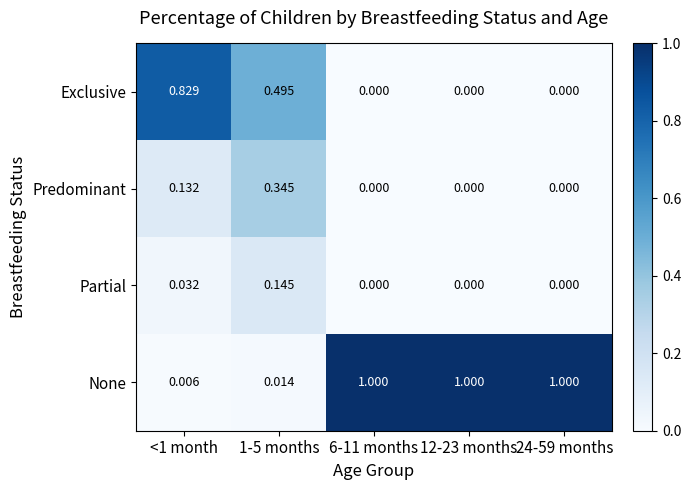

Which series has the widest spread of values?

None